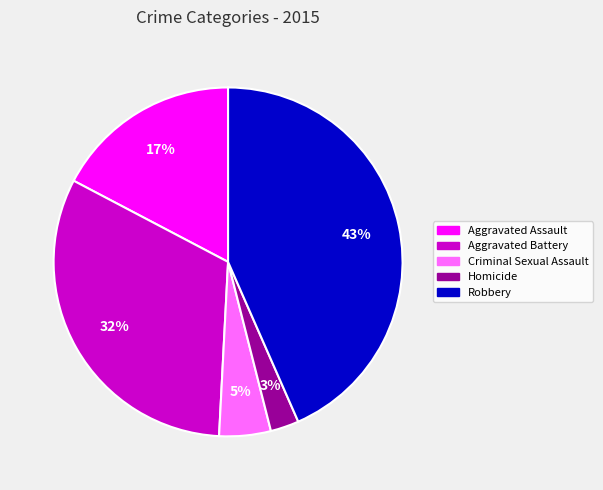

To the nearest percent, what is the combined percentage of Criminal Sexual Assault and Aggravated Assault?

22%